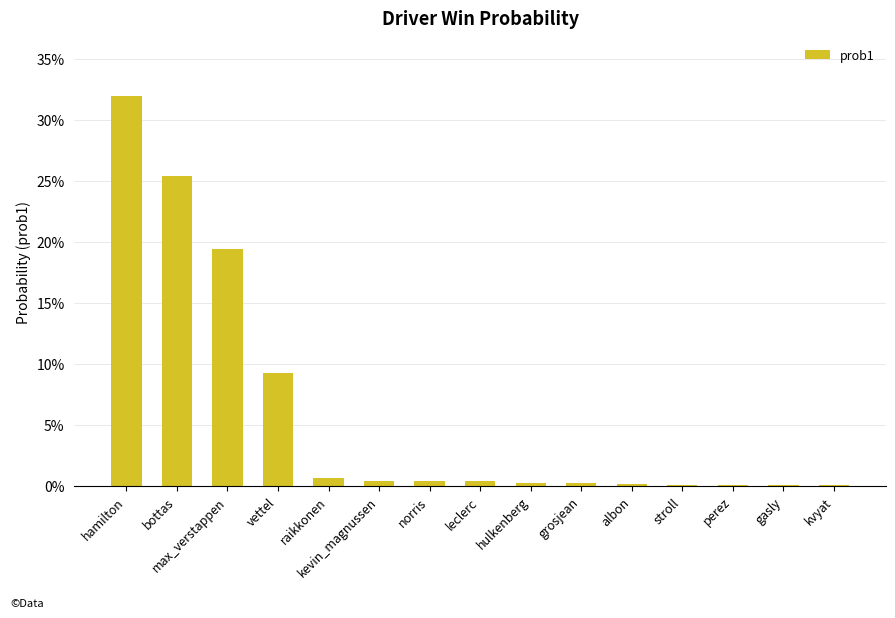

What is the change in value from vettel to grosjean?

-0.1